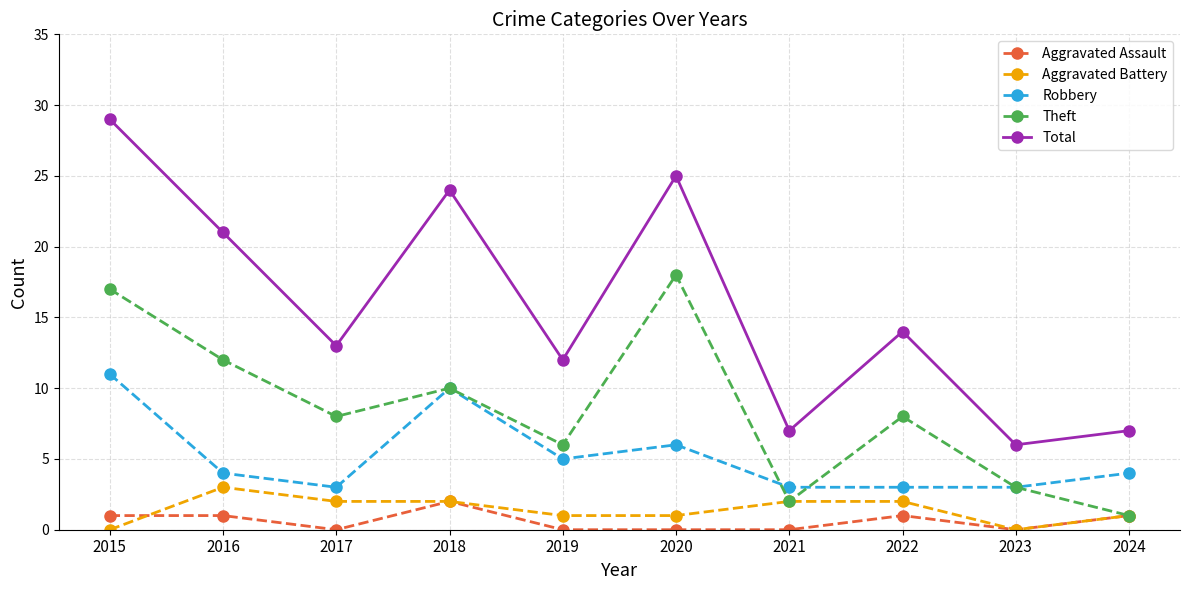

What value does the Robbery series have at 2016?

4